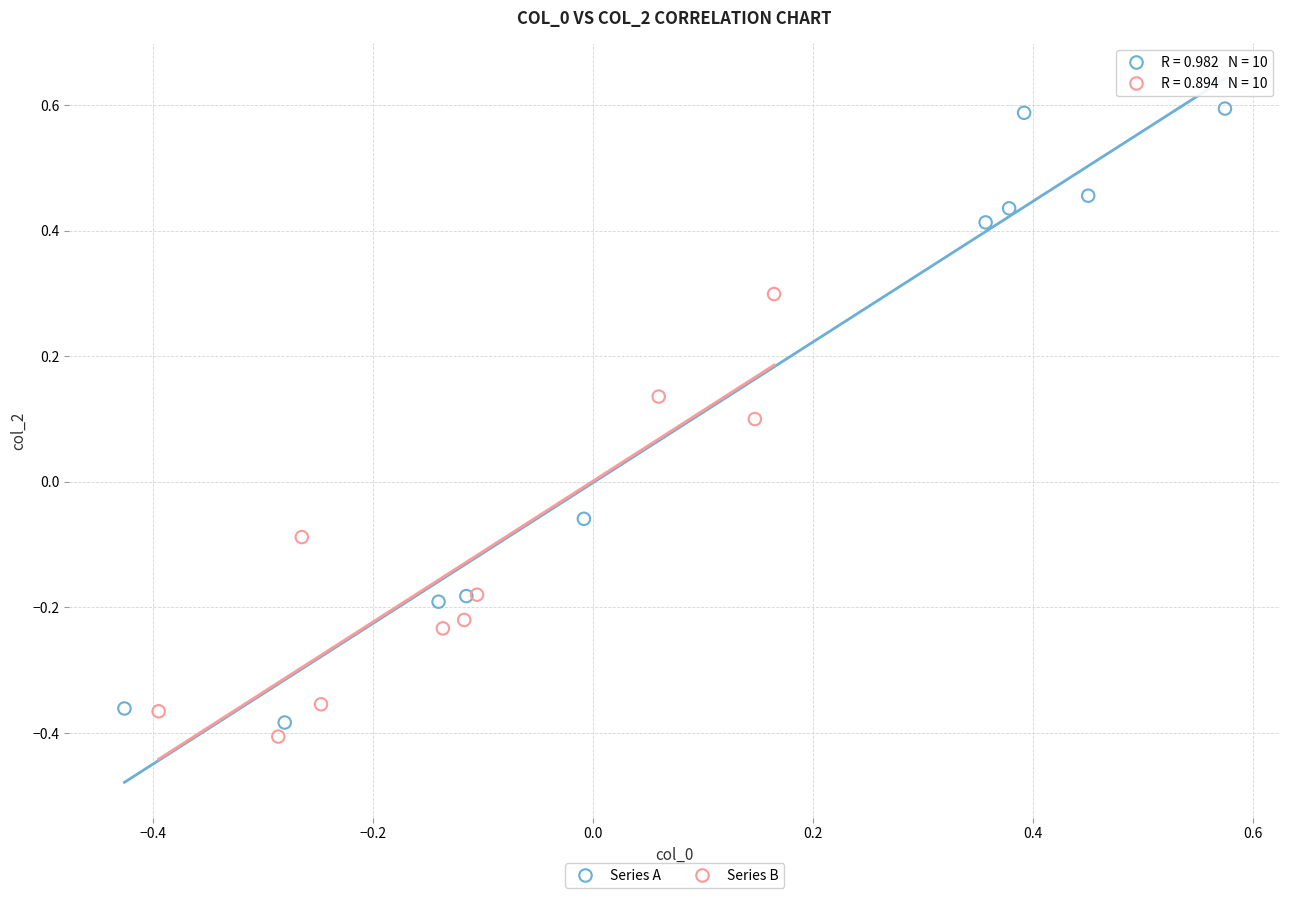

Which series has the largest Y range (max minus min)?

Series A